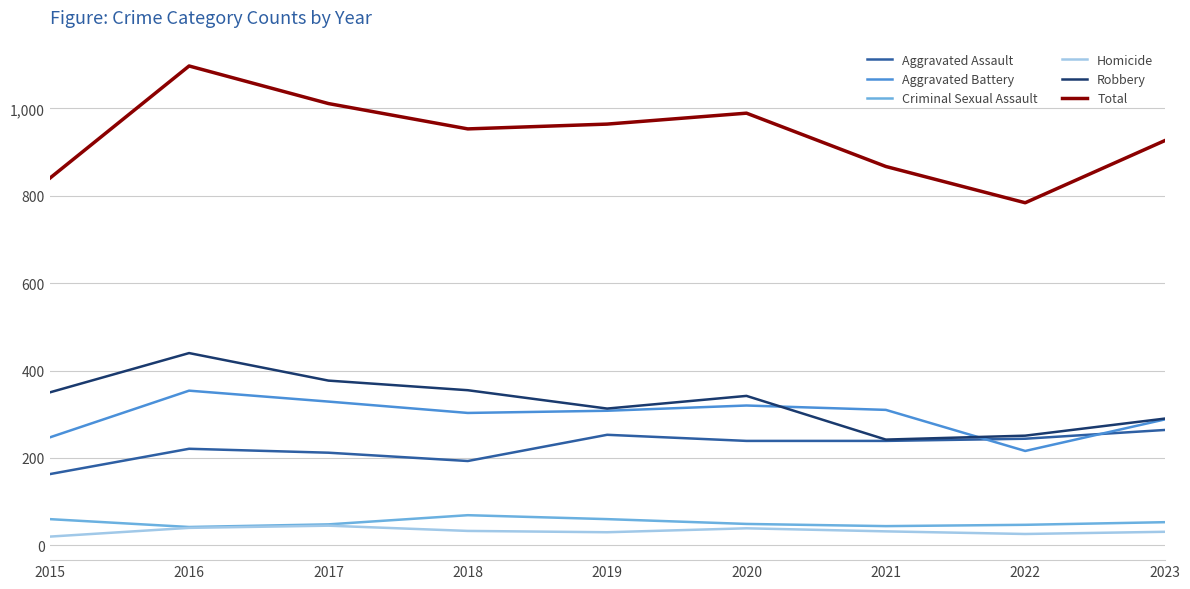

Where does the Aggravated Battery series first go above 308?

2016